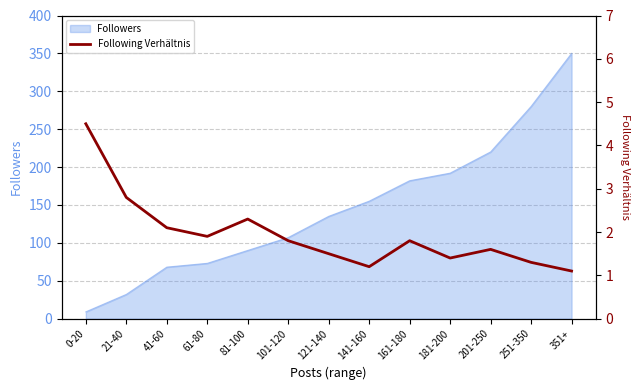

What is the highest value of the Followers series?

350